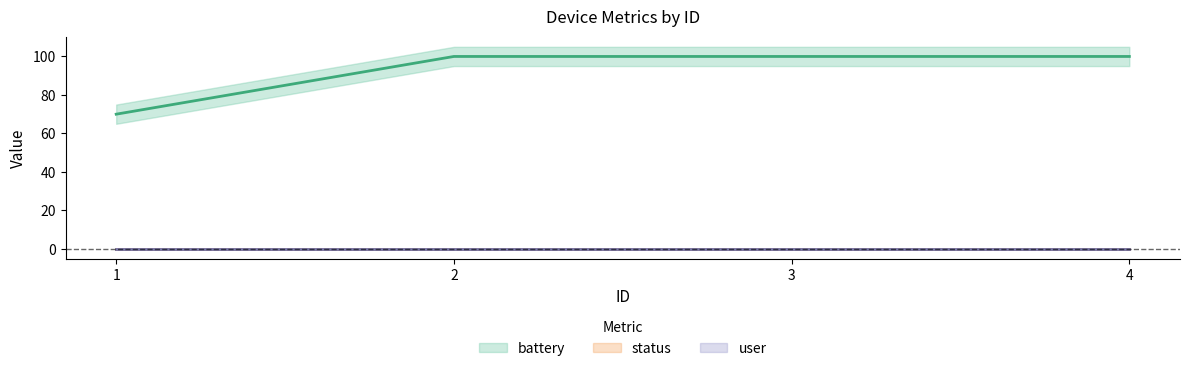

Is this an area chart (filled region under the line)?

No